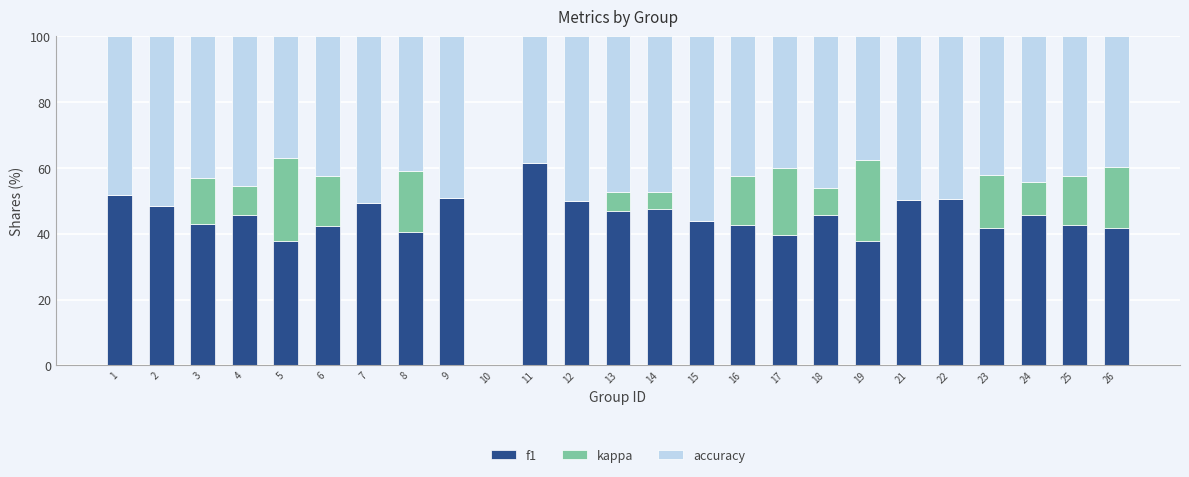

What is the sum of all f1 values?

1097.7